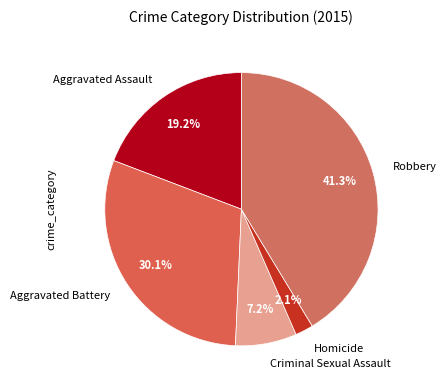

Count the number of slices in the pie.

5